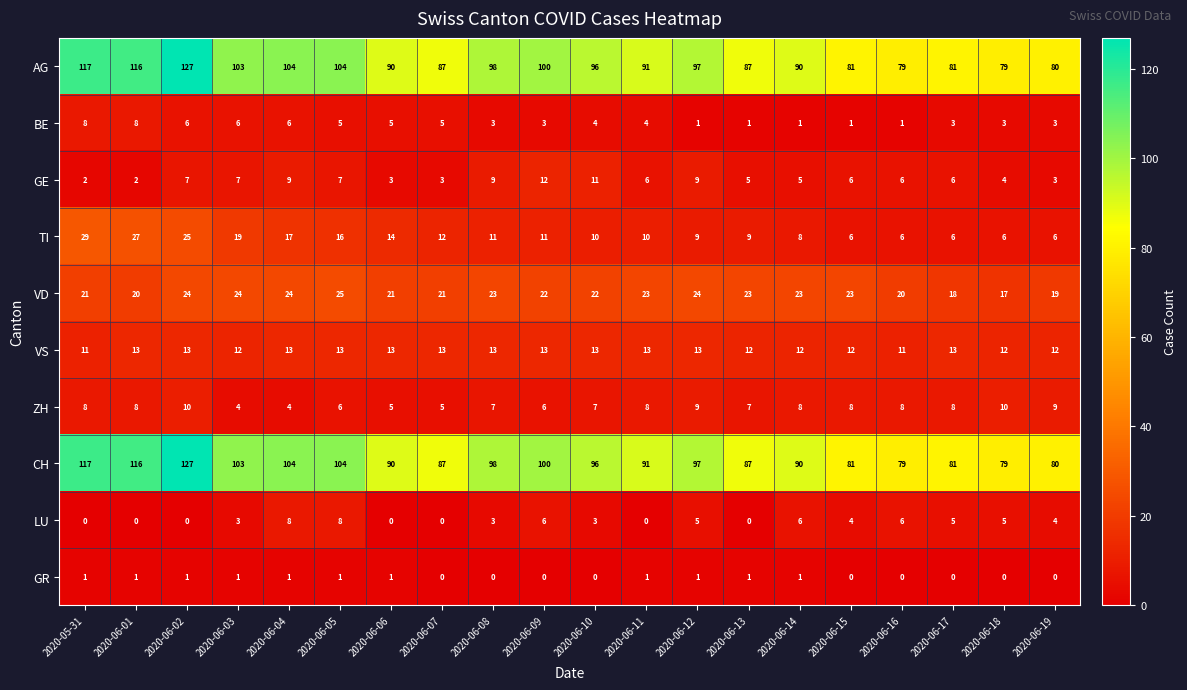

How many series are shown in this chart?

10